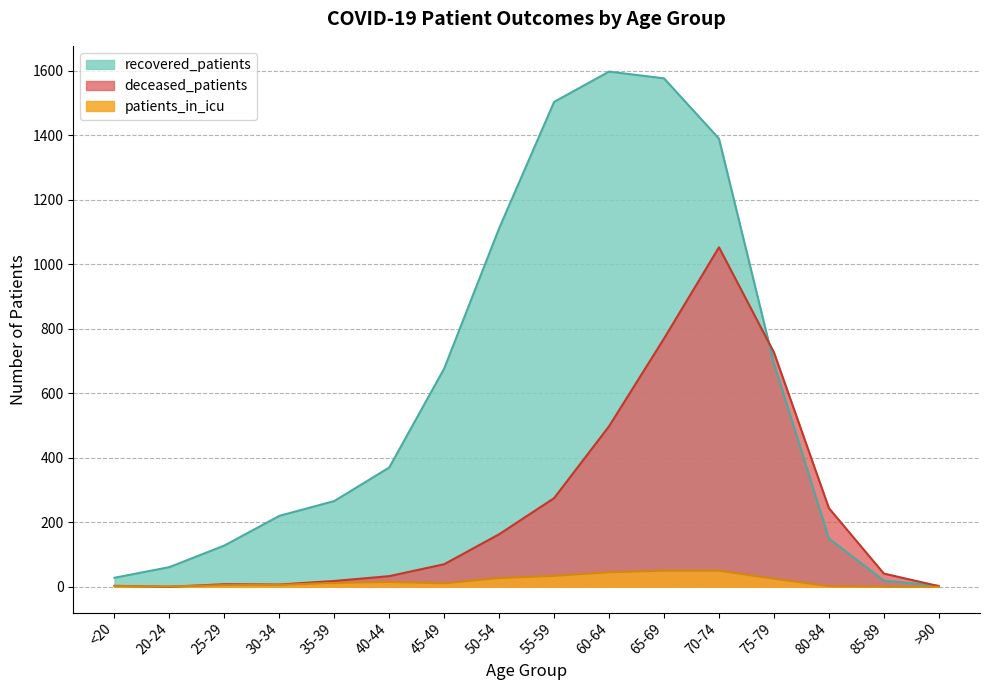

At which label does recovered_patients reach its minimum?

>90